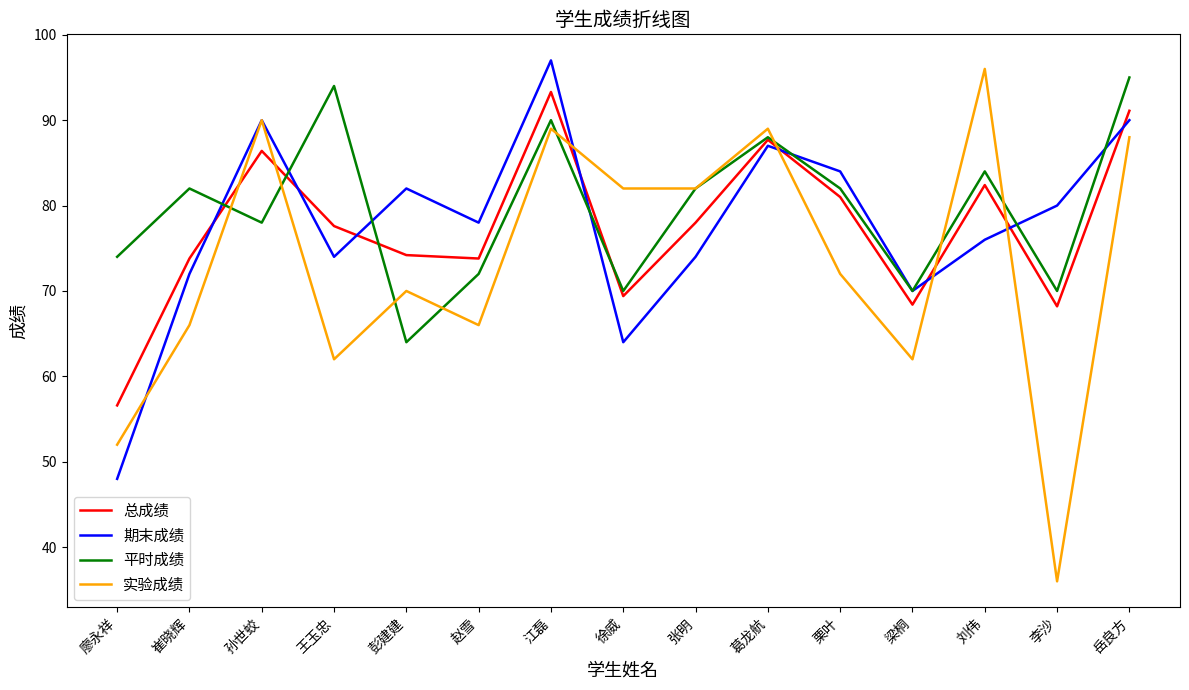

What position from the right is 崔晓辉?

14